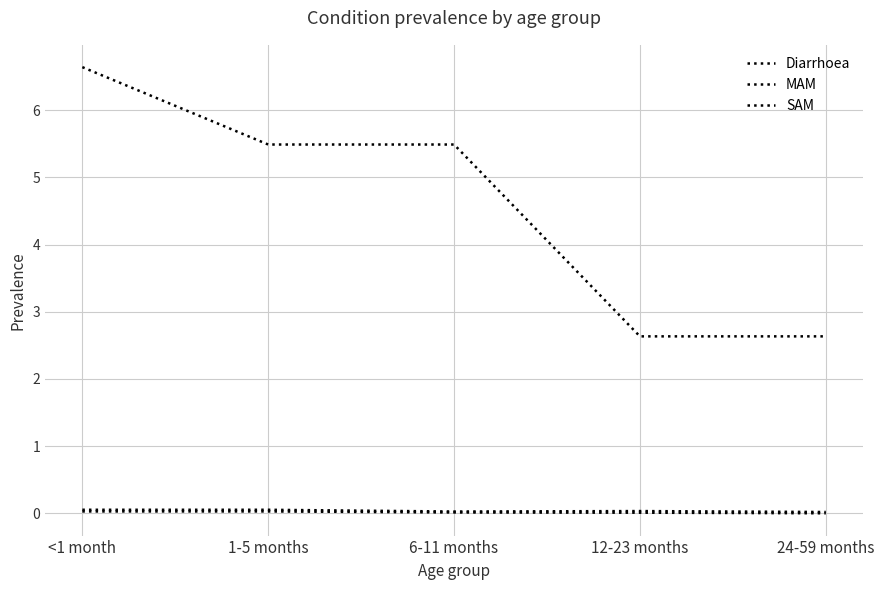

Reading left to right, transcribe all the data shown in this chart.

Diarrhoea: 6.6	5.5	5.5	2.6	2.6
MAM: 0.1	0.1	0.0	0.0	0.0
SAM: 0.0	0.0	0.0	0.0	0.0